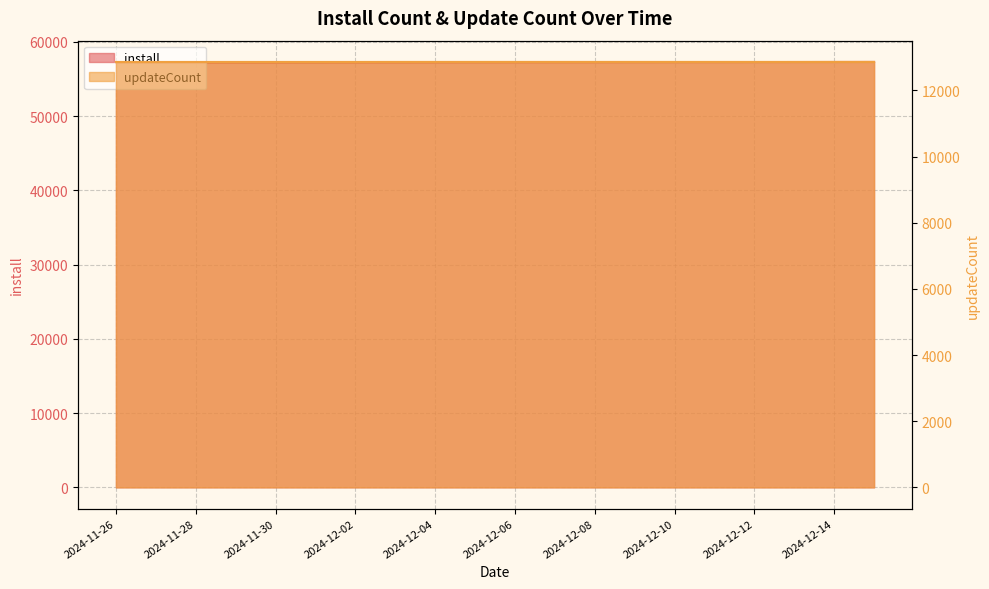

What is the average value of the updateCount series?

12863